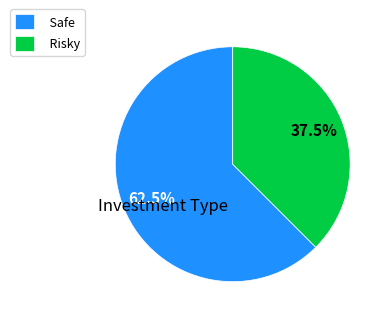

Which slice represents more than half of the pie?

Safe